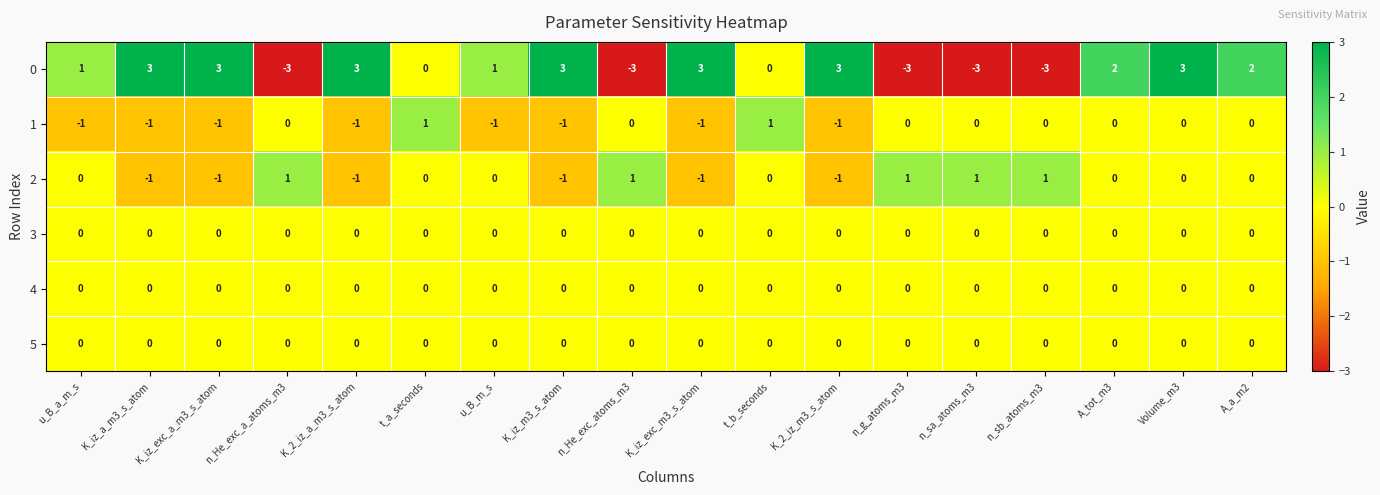

Which series has the widest spread of values?

0